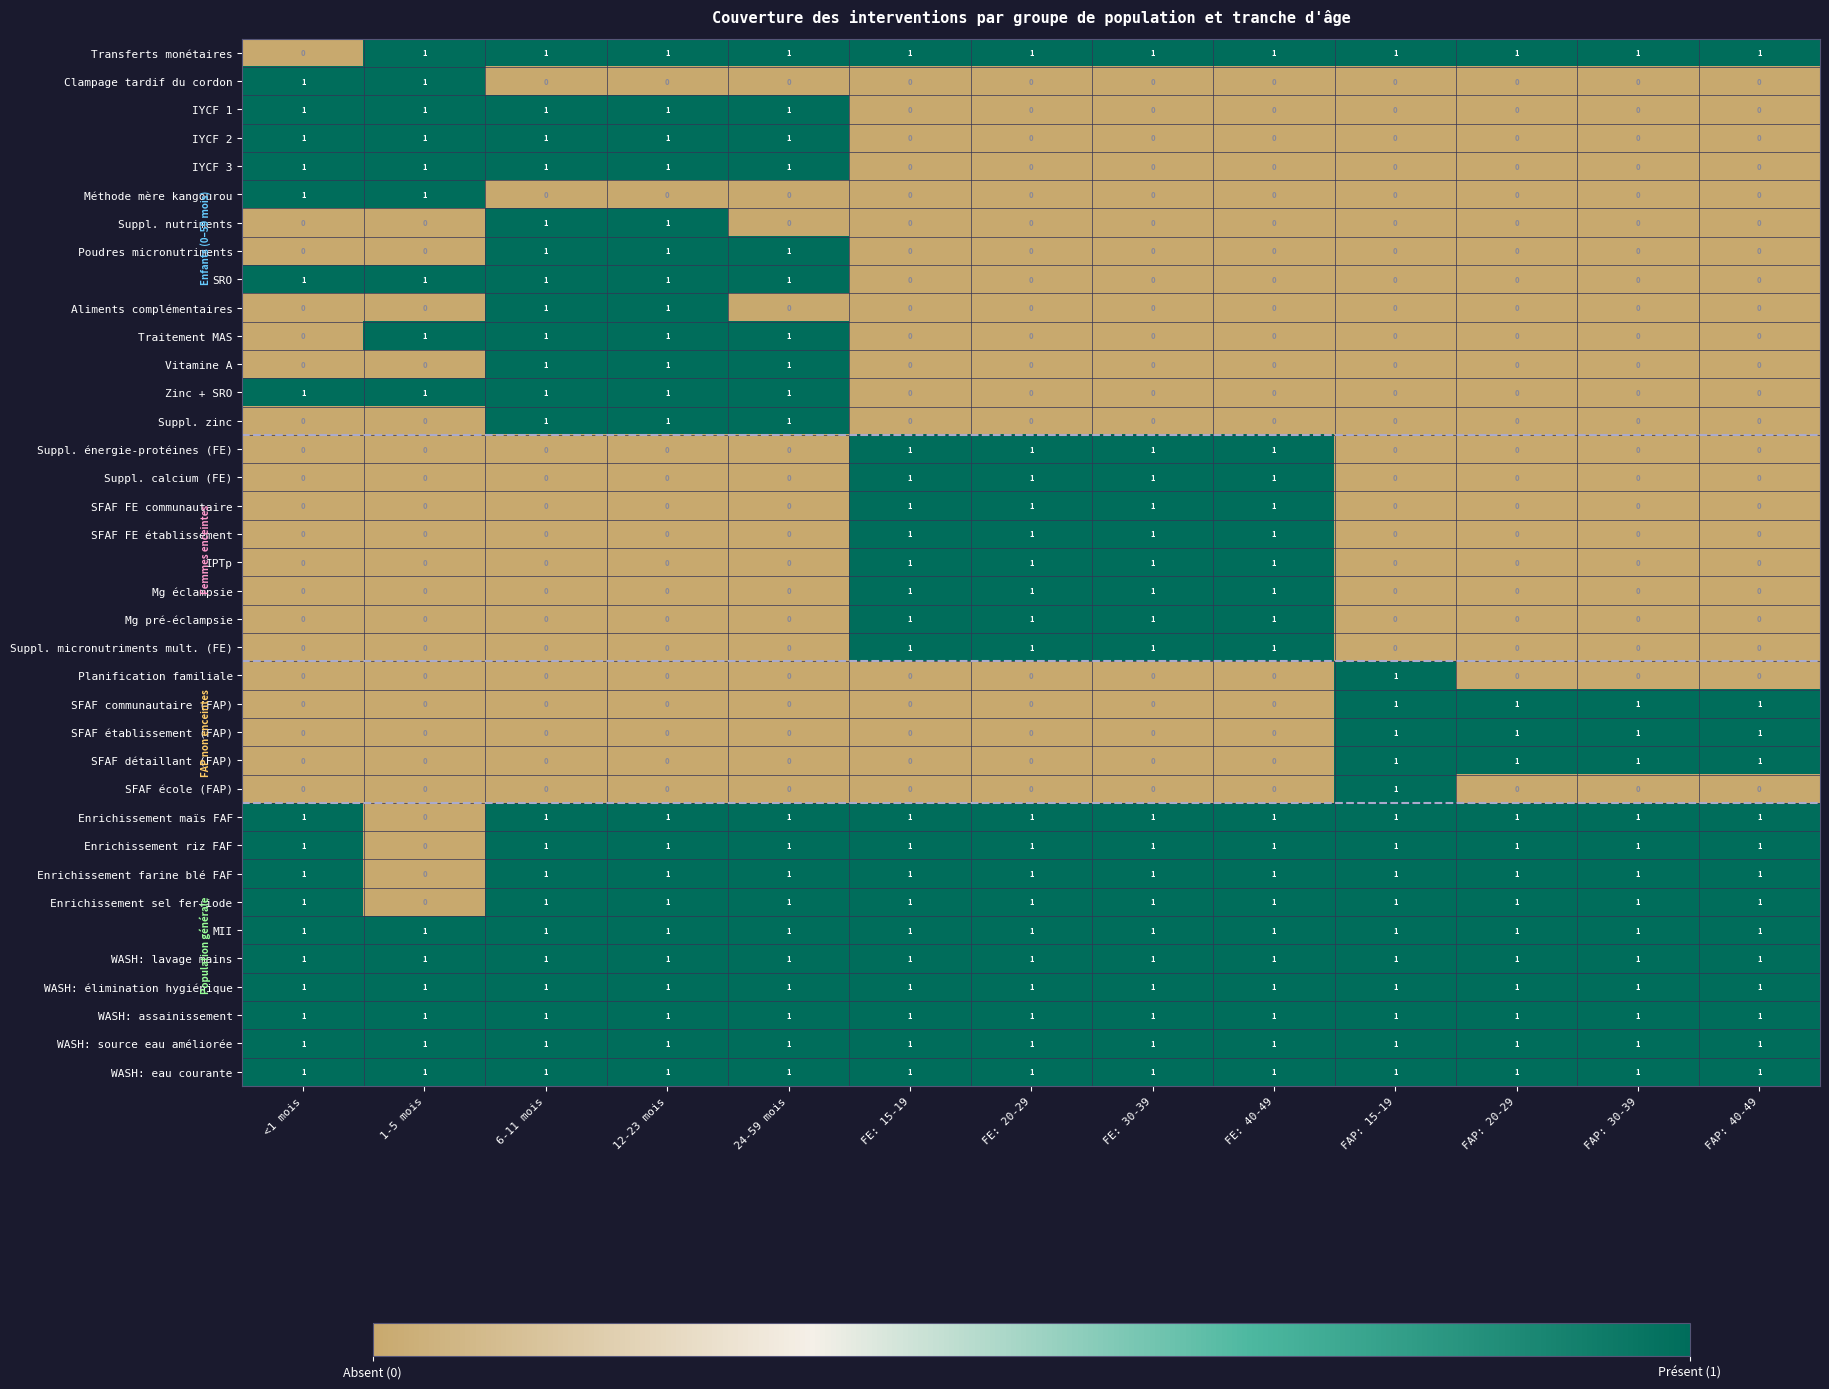

What is the sum of all IPTp values?

4